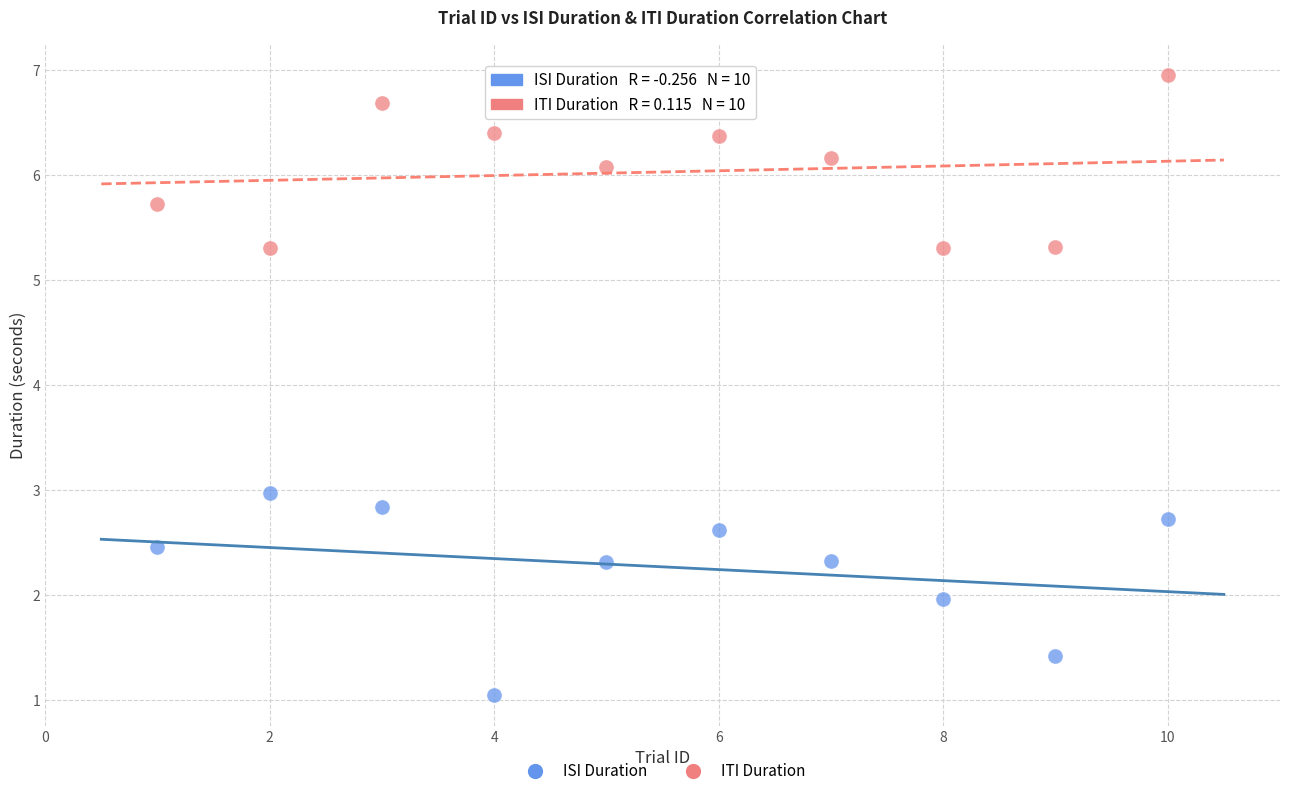

Across all series, what Y value is closest to 4?

3.0